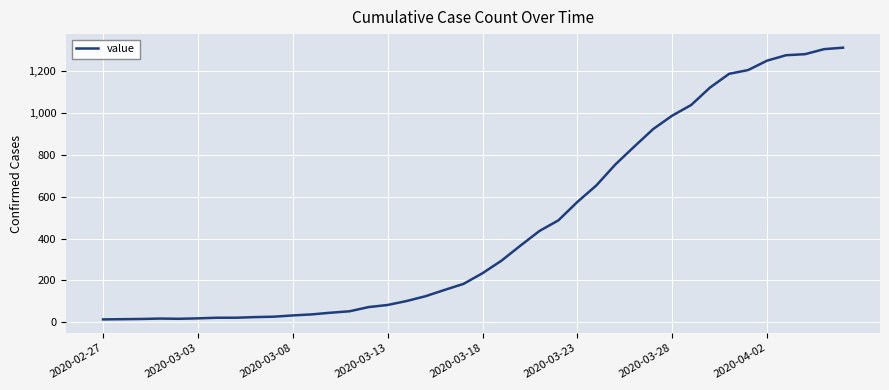

What is the maximum value shown in the chart?

1313